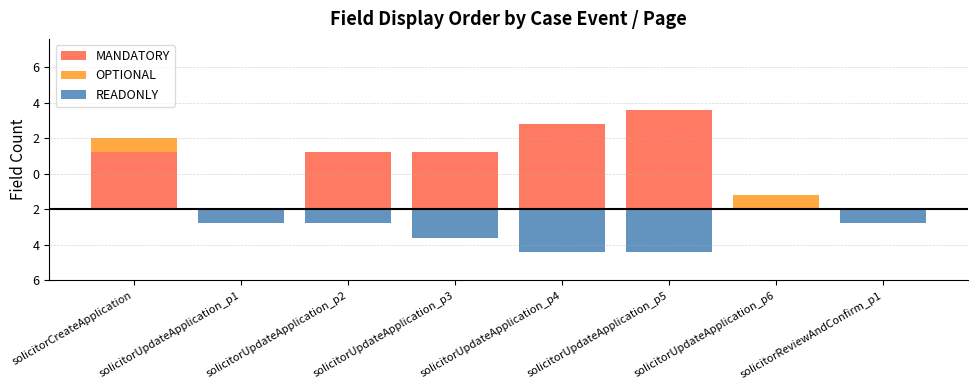

How many series are shown in this chart?

3